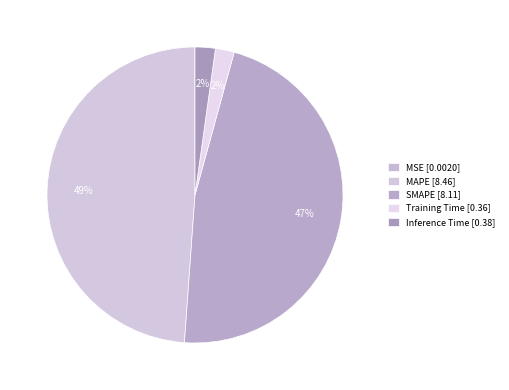

What is the total percentage of MAPE and SMAPE?

95.7%